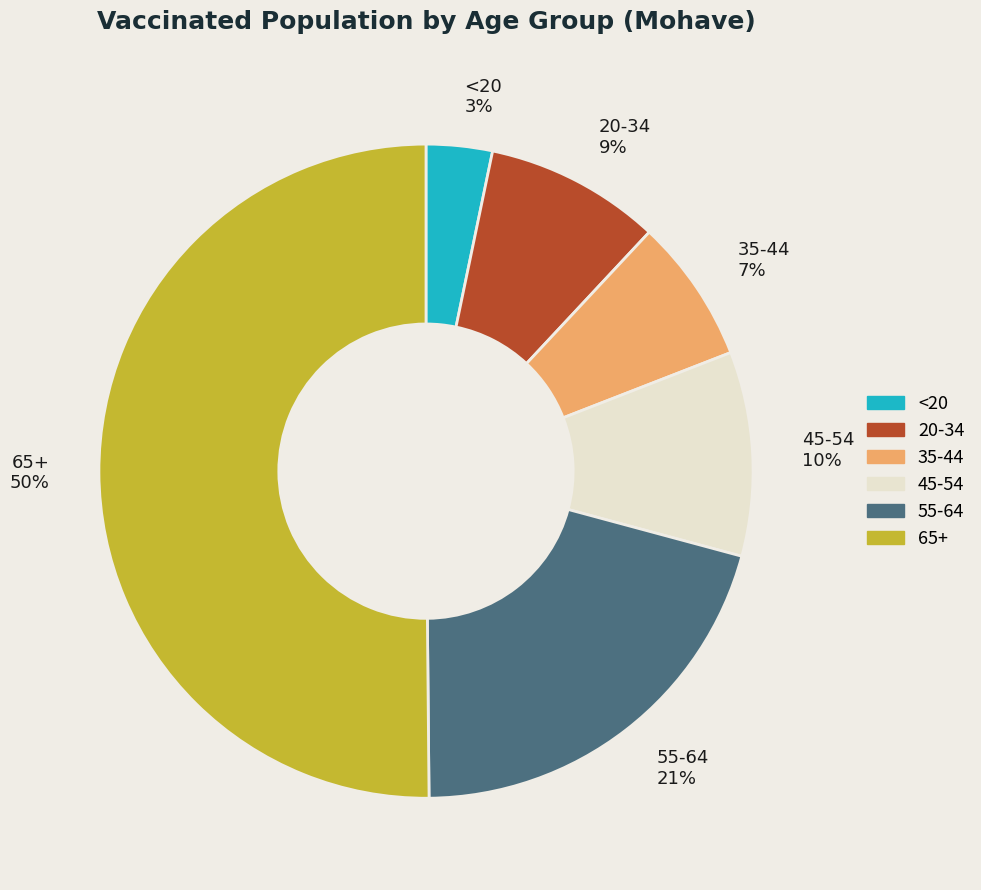

What is the smallest slice in the pie chart?

<20